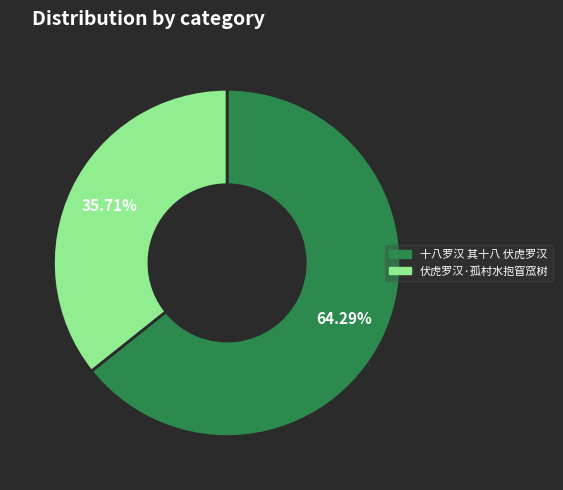

What is the total percentage of 伏虎罗汉·孤村水抱窅窊树 and 十八罗汉 其十八 伏虎罗汉?

100.0%